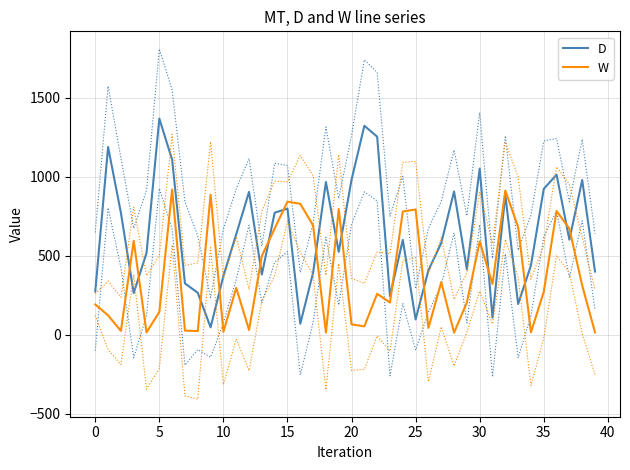

What is the difference between the highest and lowest values at 26?

365.0